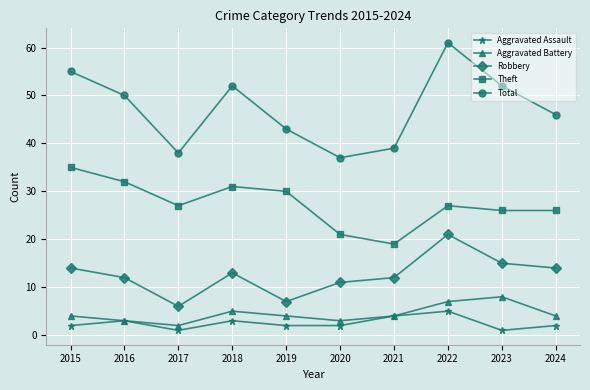

What is the smallest value displayed?

1